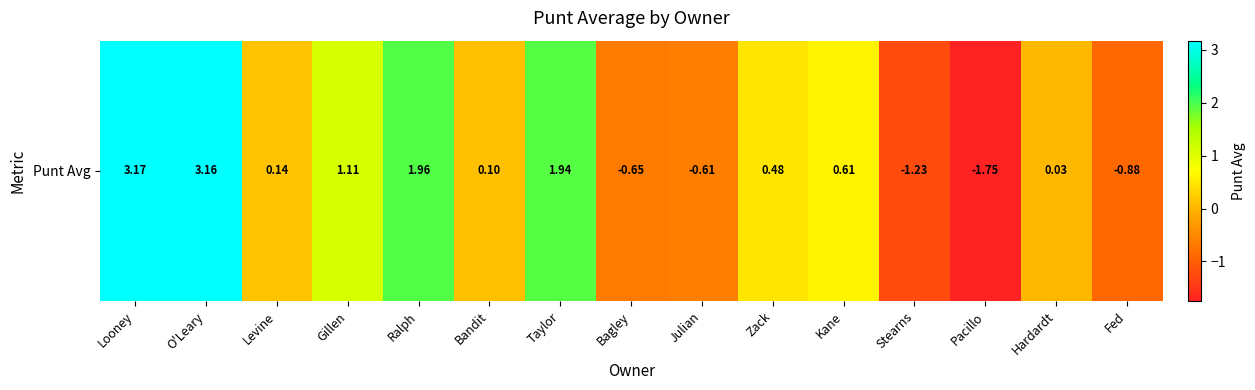

What is the sum of the values at Bagley and Levine?

-0.5